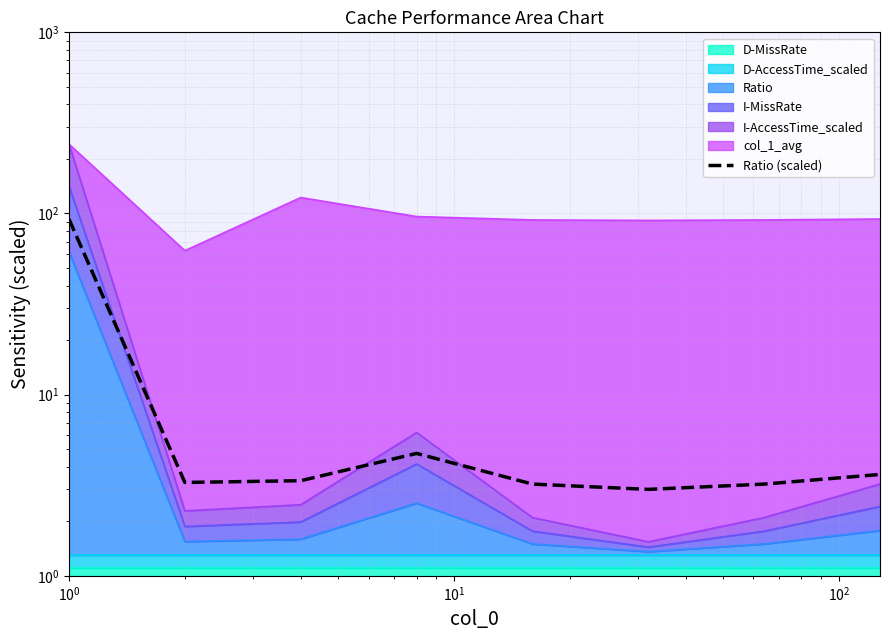

How many points are higher than both their immediate neighbors (excluding endpoints)?

1